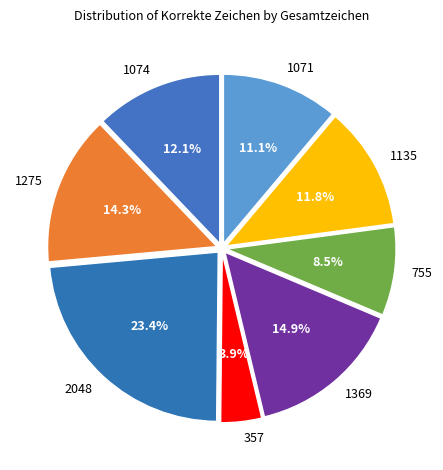

Count the number of slices in the pie.

8